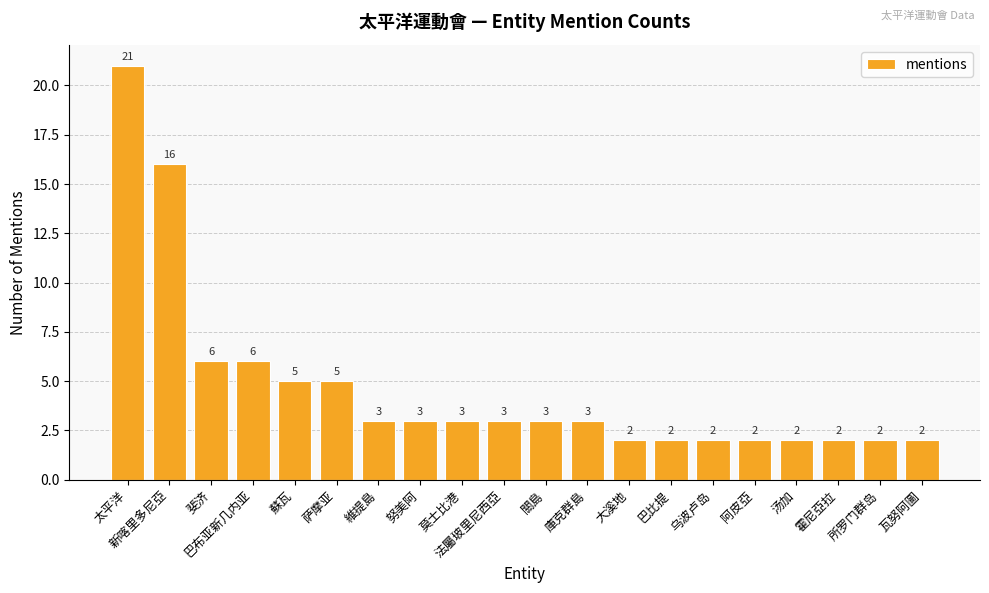

What is the label of the 6th bar from the left?

萨摩亚